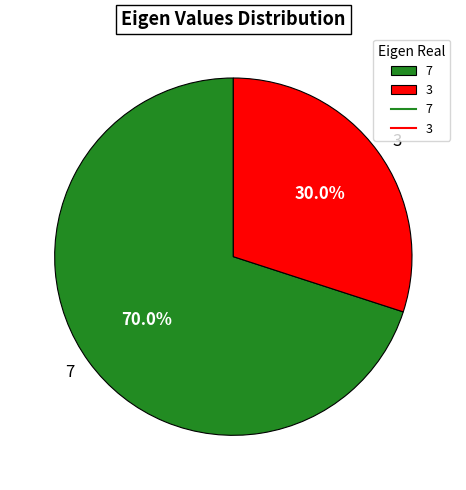

Which slice is the largest?

7